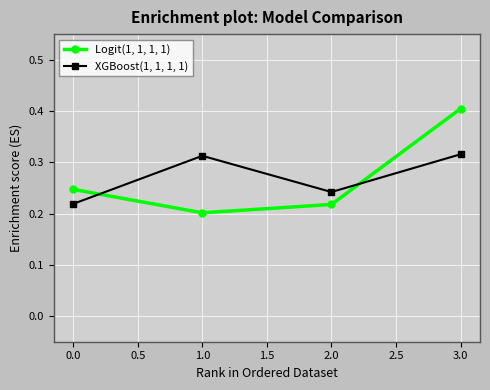

What are all the series names shown in the legend?

Logit(1, 1, 1, 1), XGBoost(1, 1, 1, 1)